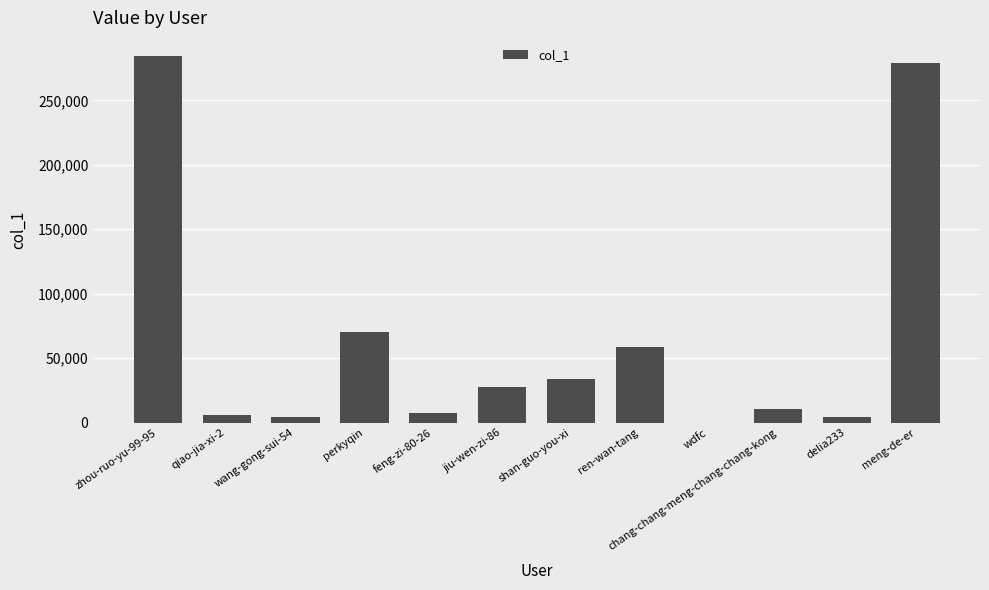

Which has a higher value, perkyqin or shan-guo-you-xi?

perkyqin